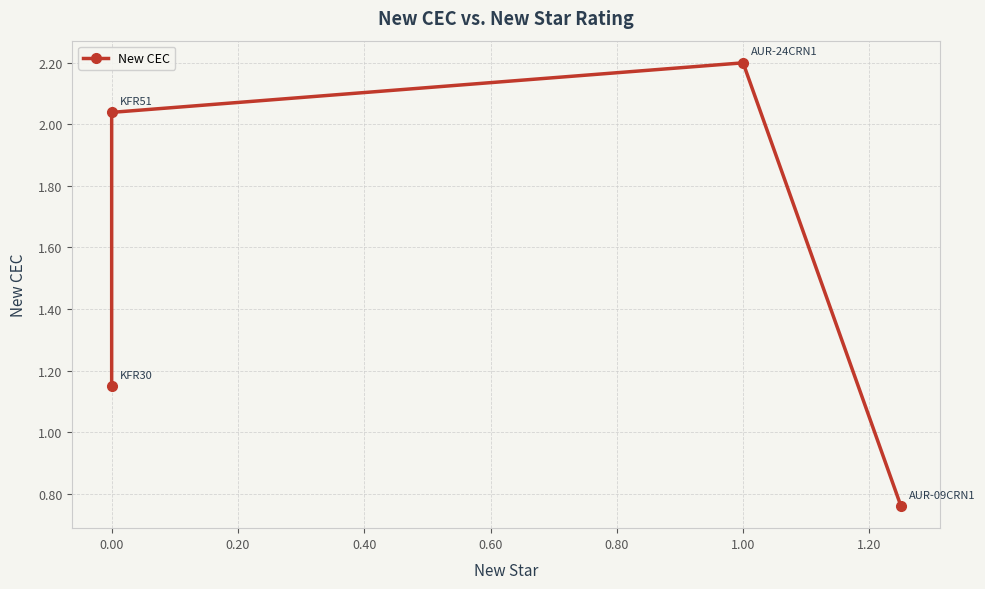

How many lines are shown in the chart?

1